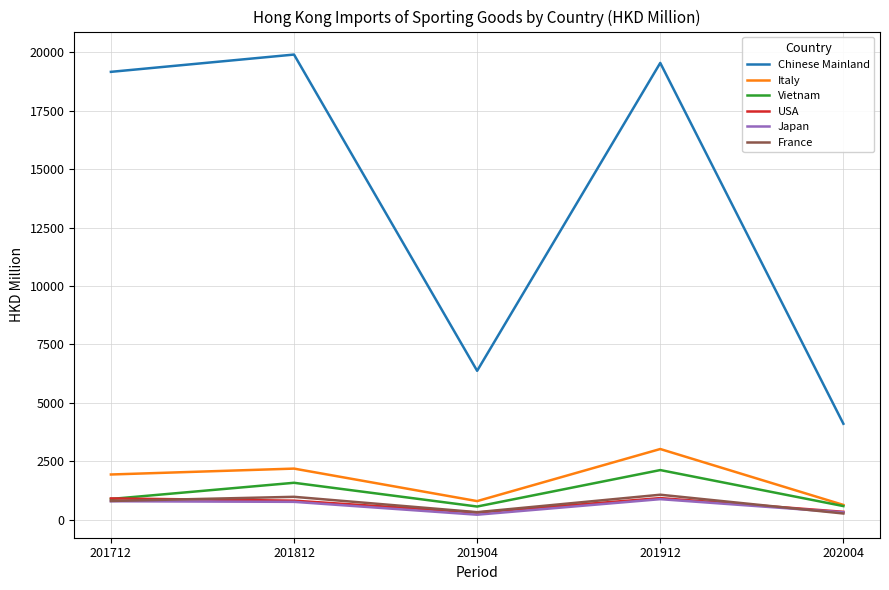

What are all the series names shown in the legend?

Chinese Mainland, Italy, Vietnam, USA, Japan, France